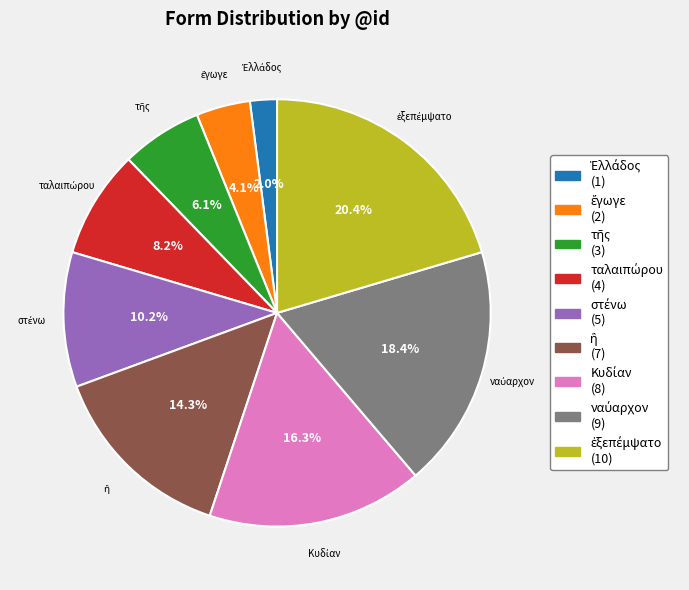

Is there any slice that represents more than half of the pie?

No